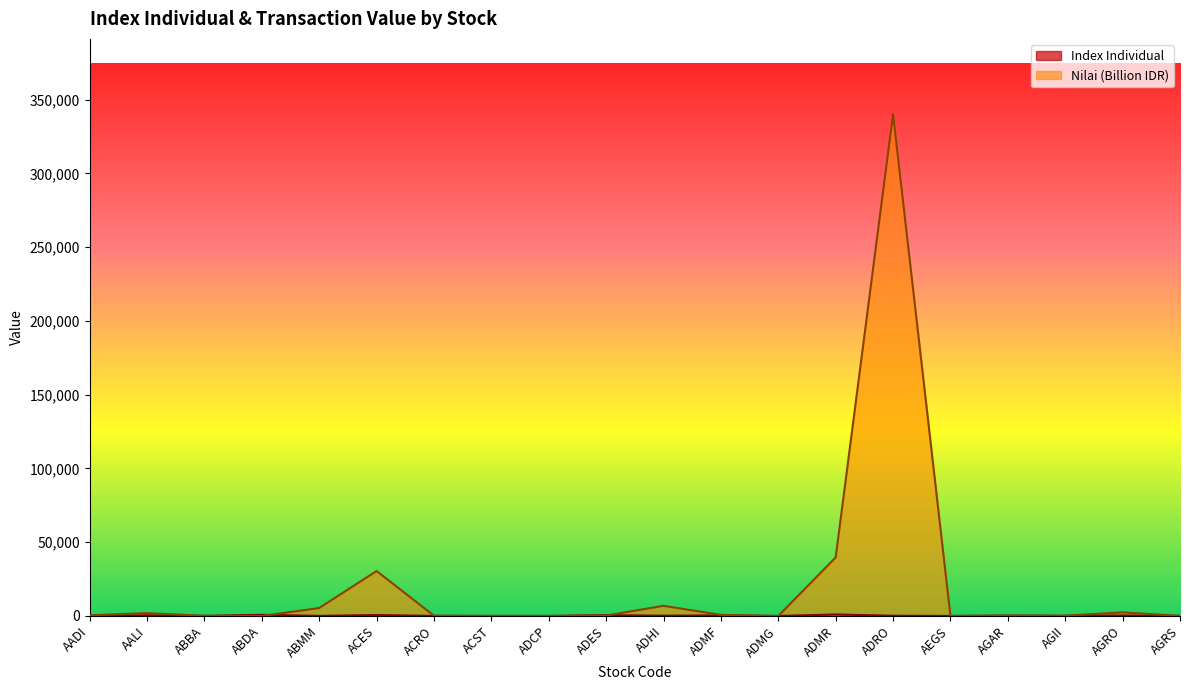

List the series in order of their overall mean, highest first.

Nilai (Billion), Index Individual